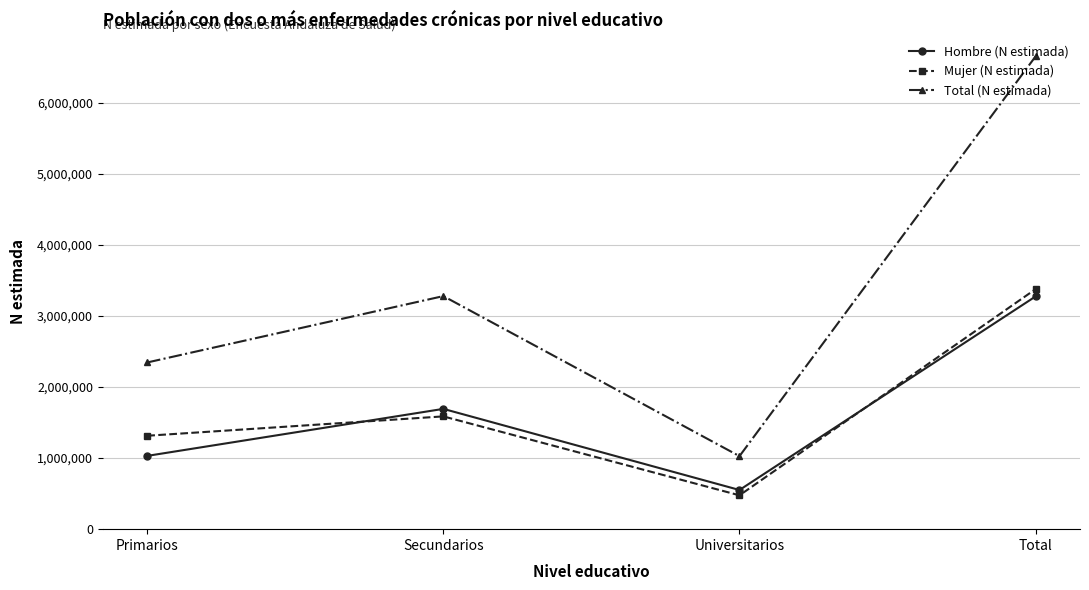

What is the label of the 3rd point from the right?

Secundarios